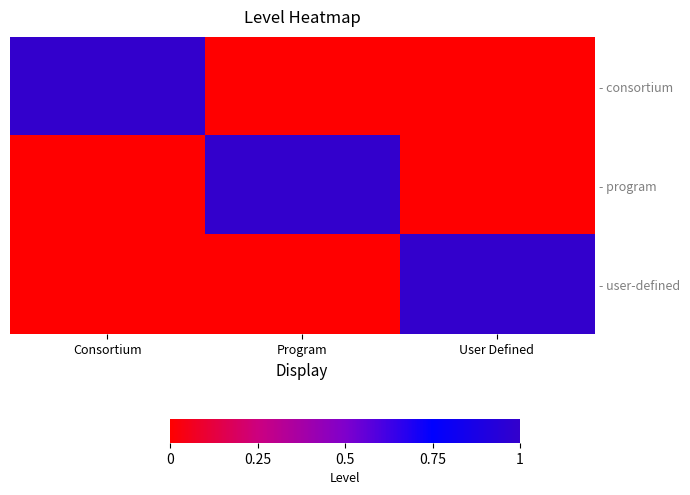

At how many categories does at least one series exceed 0?

3